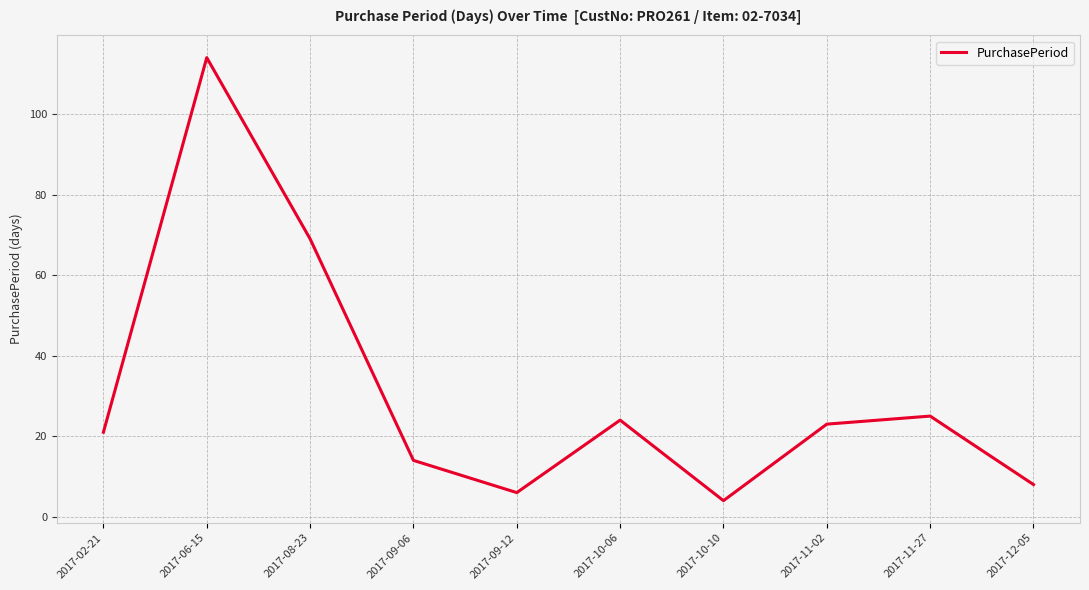

How many lines are shown in the chart?

1